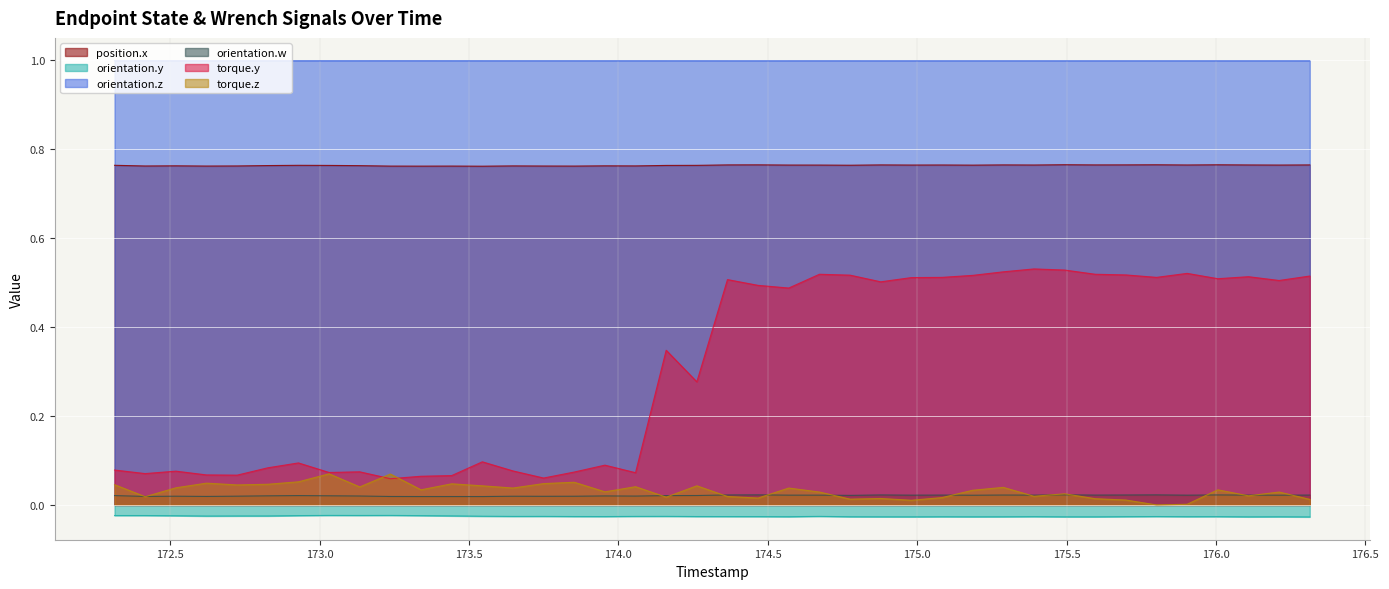

Which series changed the most between 174.057328744 and 175.595790282?

torque.y